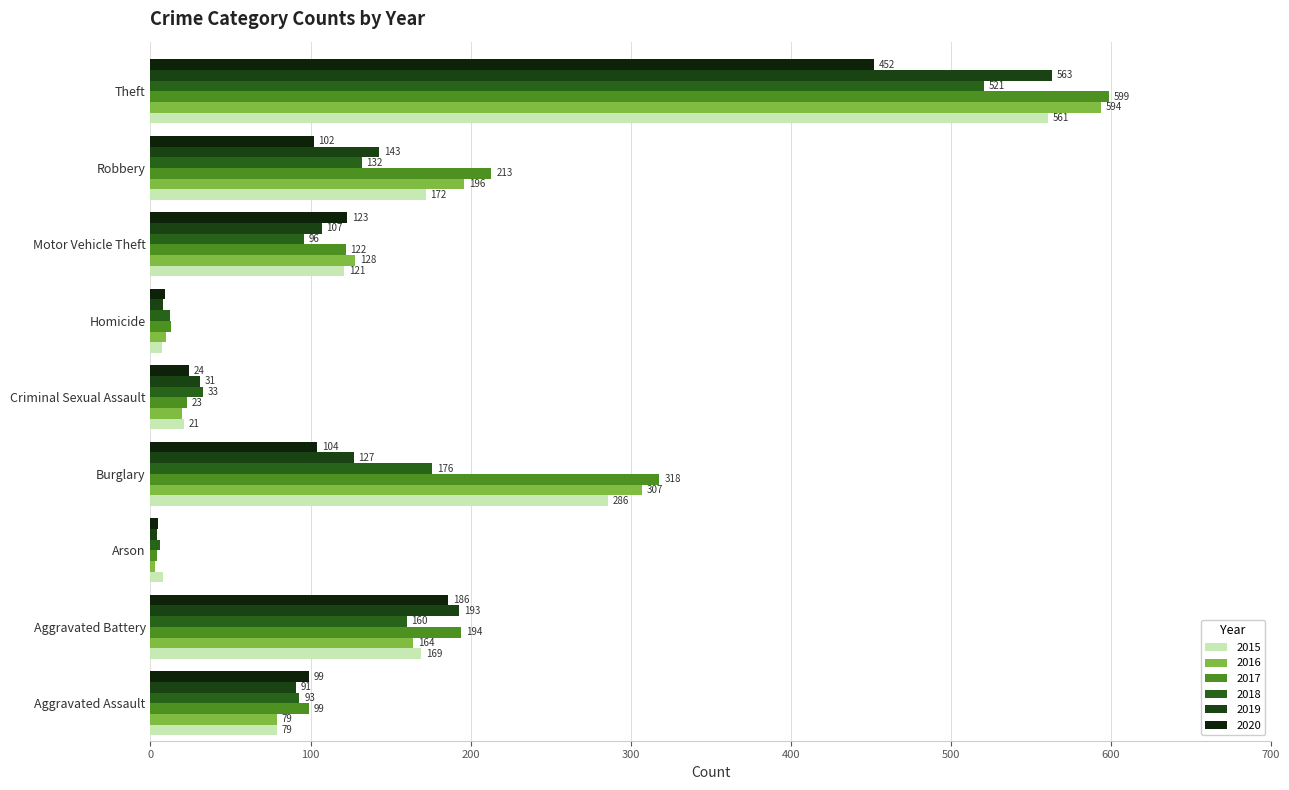

Between Homicide and Robbery, which series saw the biggest shift?

2017